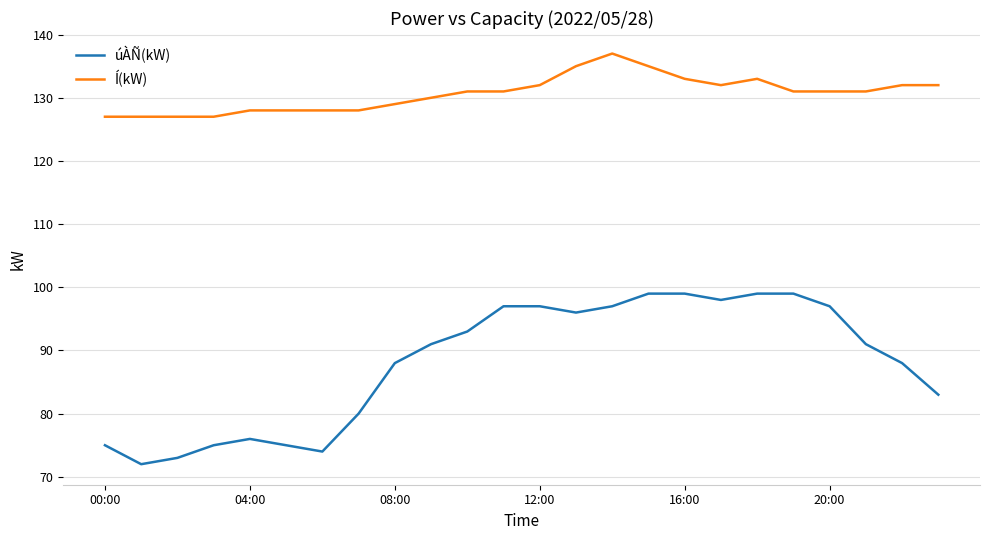

Which series has the widest spread of values?

úÀÑ(kW)